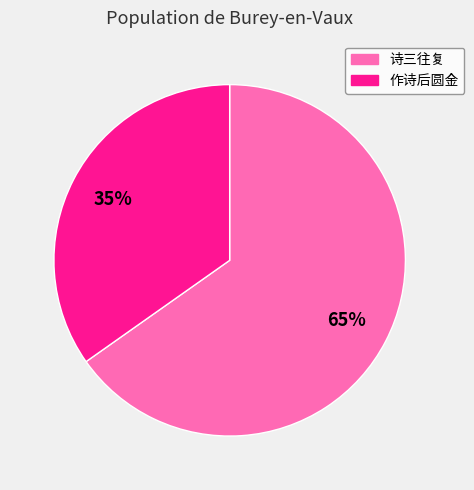

Does any single category account for the majority?

Yes